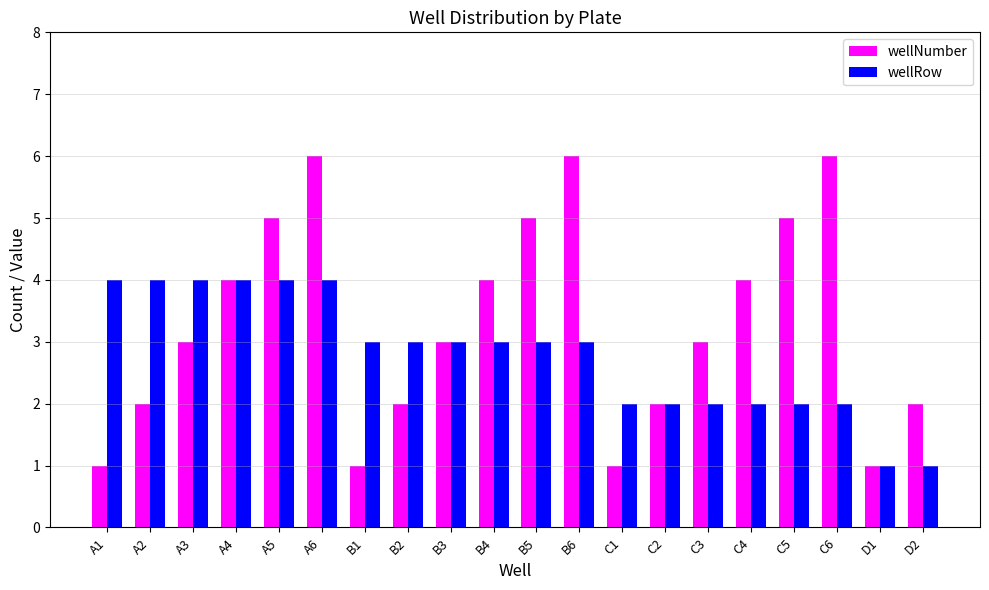

What is the label of the 15th bar from the left?

C3